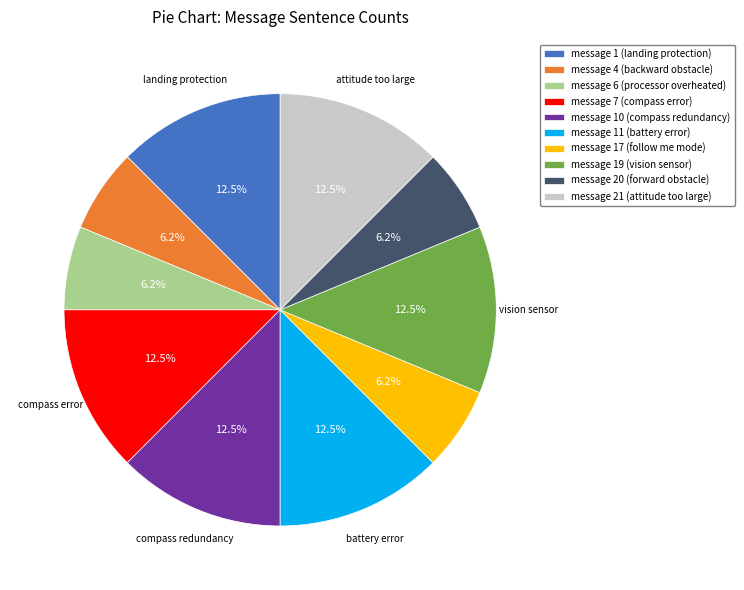

Approximately how many times larger is the value at message 17 (follow me mode) compared to message 6 (processor overheated)?

1.0